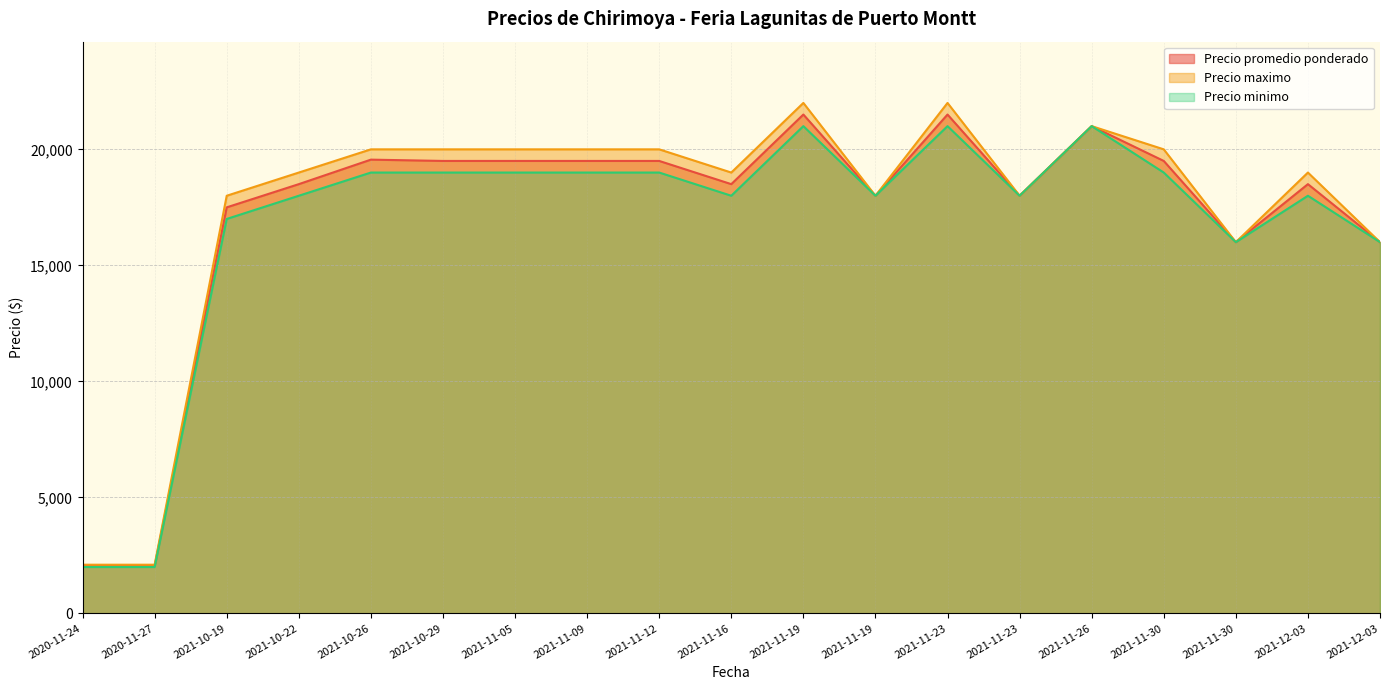

What is the highest value of the Precio maximo series?

22000